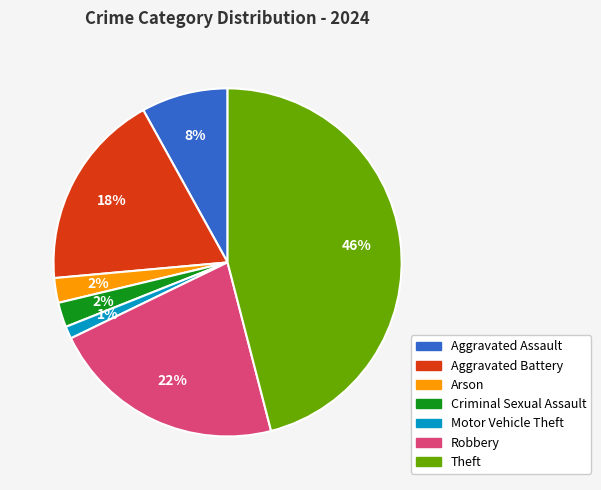

Is there a majority slice in this chart?

No